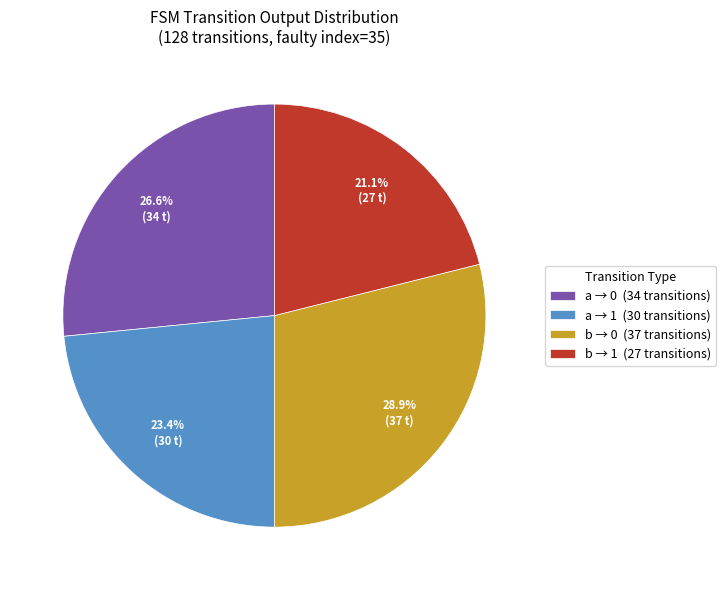

Between b → 1 (27 transitions) and a → 0 (34 transitions), which is larger?

a → 0 (34 transitions)